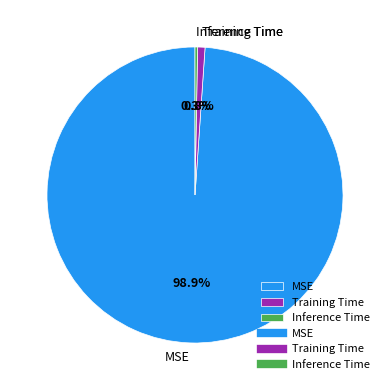

Which category accounts for the majority?

MSE